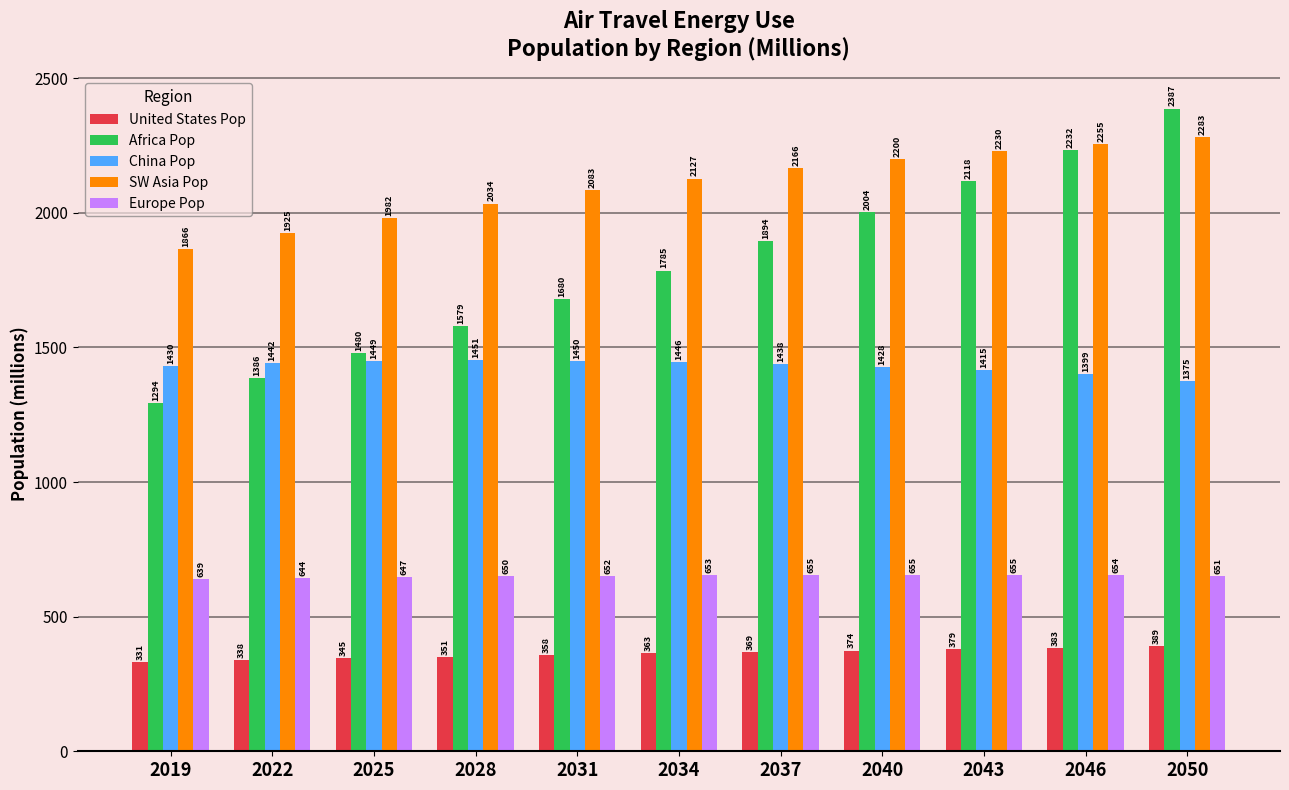

How many groups of bars are there?

11